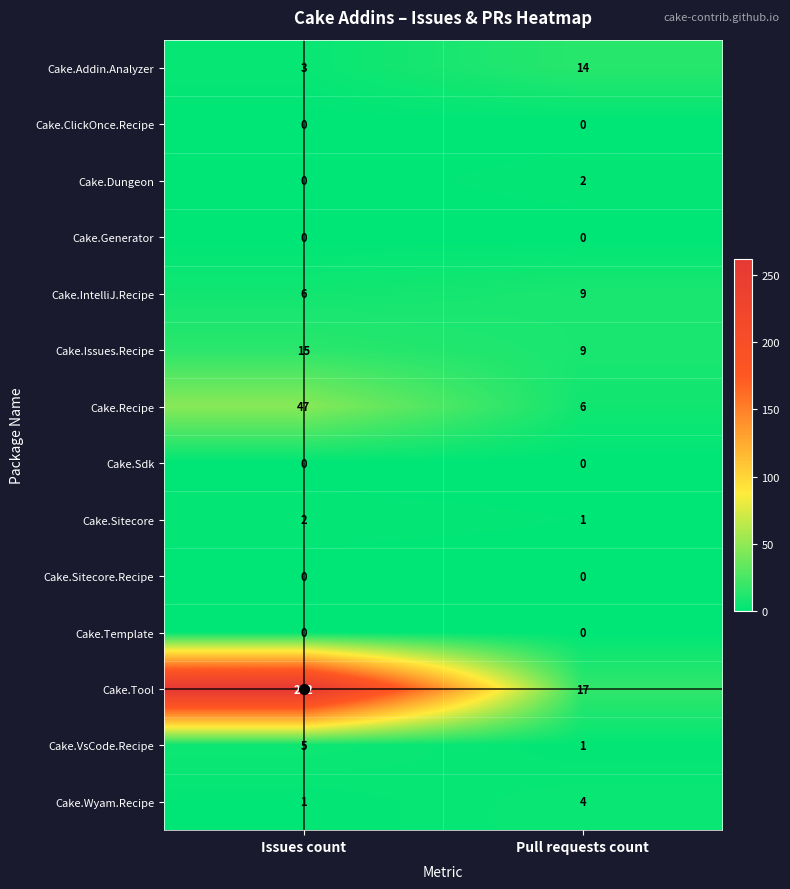

What is the sum of all Cake.IntelliJ.Recipe values?

15